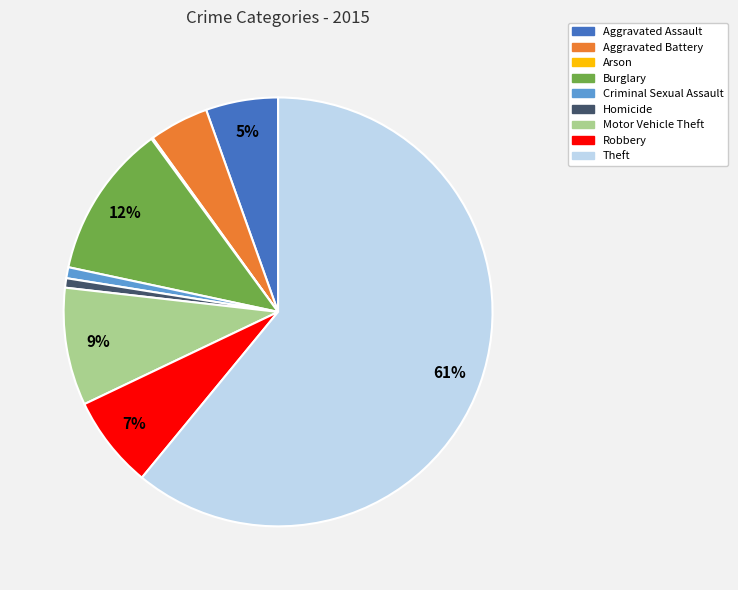

To the nearest percent, what is the combined percentage of Robbery and Homicide?

8%